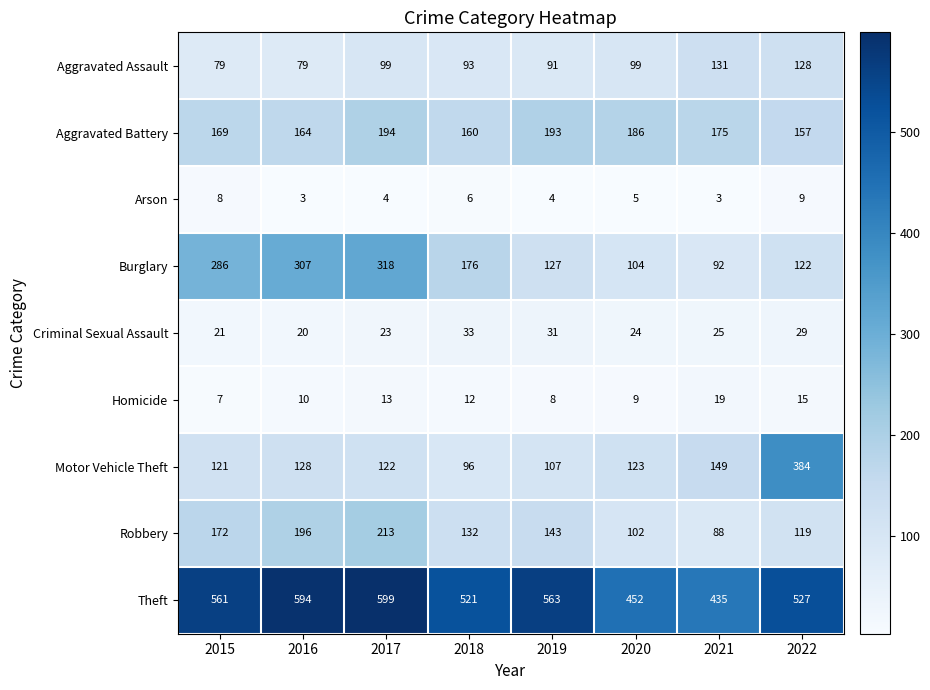

At how many categories does at least one series exceed 432?

8